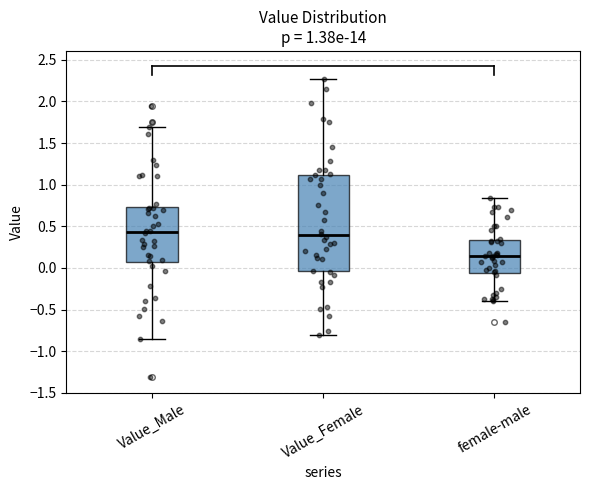

Reading left to right, transcribe this box plot: for each box, give where its median line is, the range the box spans, and where its two whiskers end, as read against the y-axis. The values are not printed on the chart, so give them approximately, as read against the axis.

Value_Male: median 0.45, box 0.05 to 0.75, whiskers -0.85 to 1.70
Value_Female: median 0.40, box -0.05 to 1.10, whiskers -0.80 to 2.25
female-male: median 0.15, box -0.05 to 0.35, whiskers -0.40 to 0.85